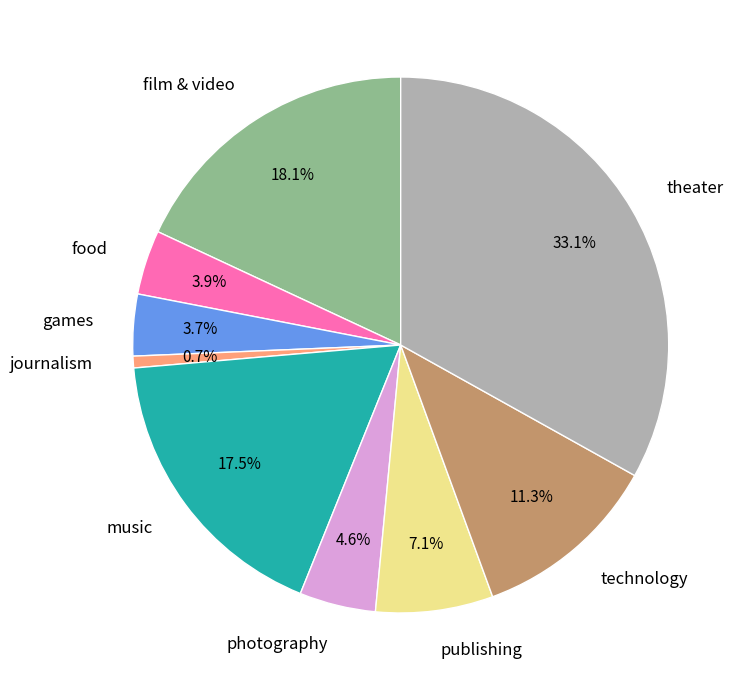

Count the number of slices in the pie.

9